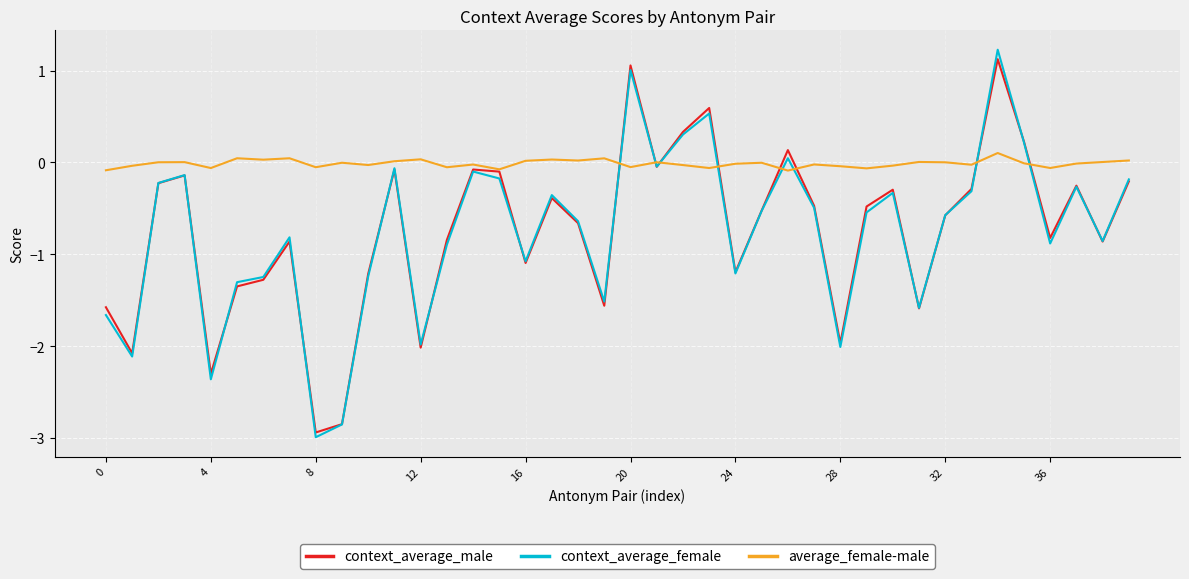

True or false: context_average_female and average_female-male intersect in this chart.

True